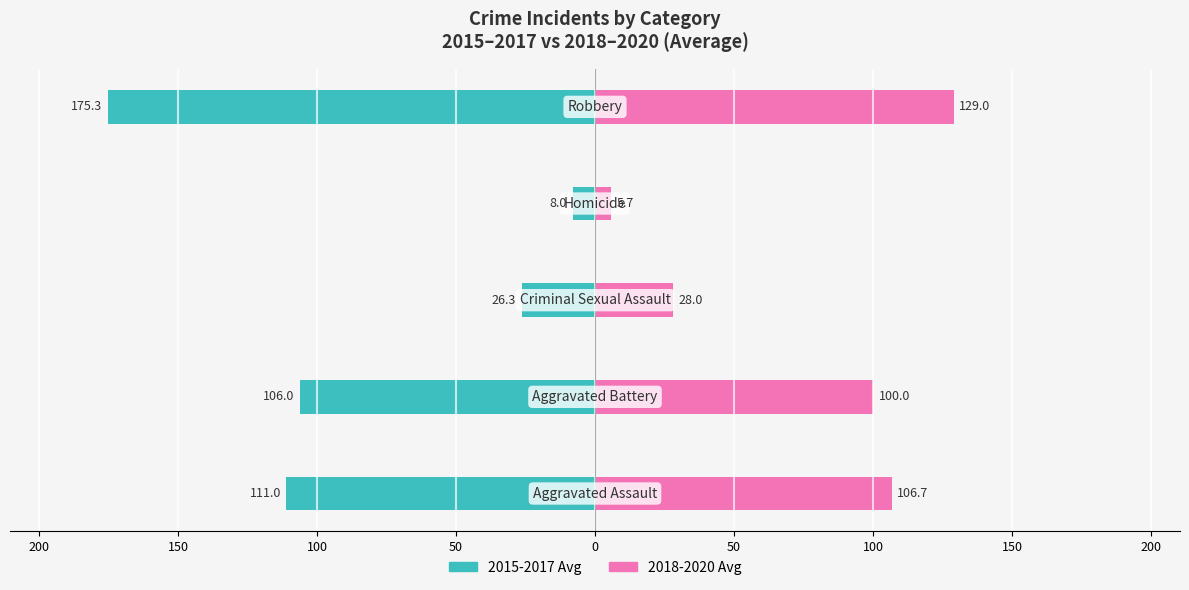

What is the difference between the second highest and second lowest values in the 2018-2020 Avg series?

78.7